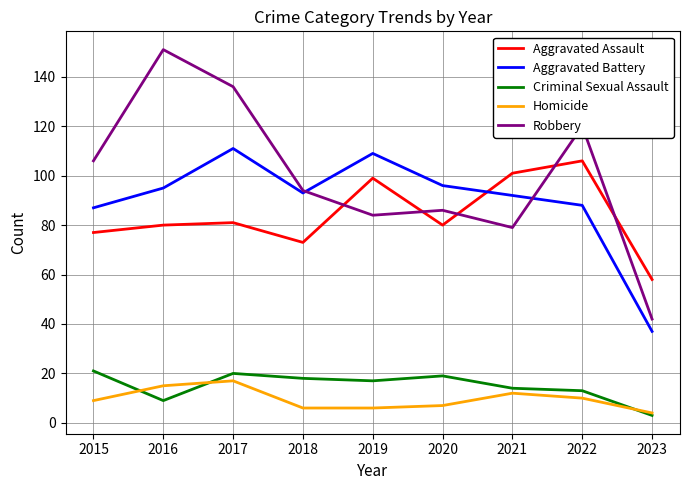

True or false: Robbery has more than 1 points higher than both neighbors.

True